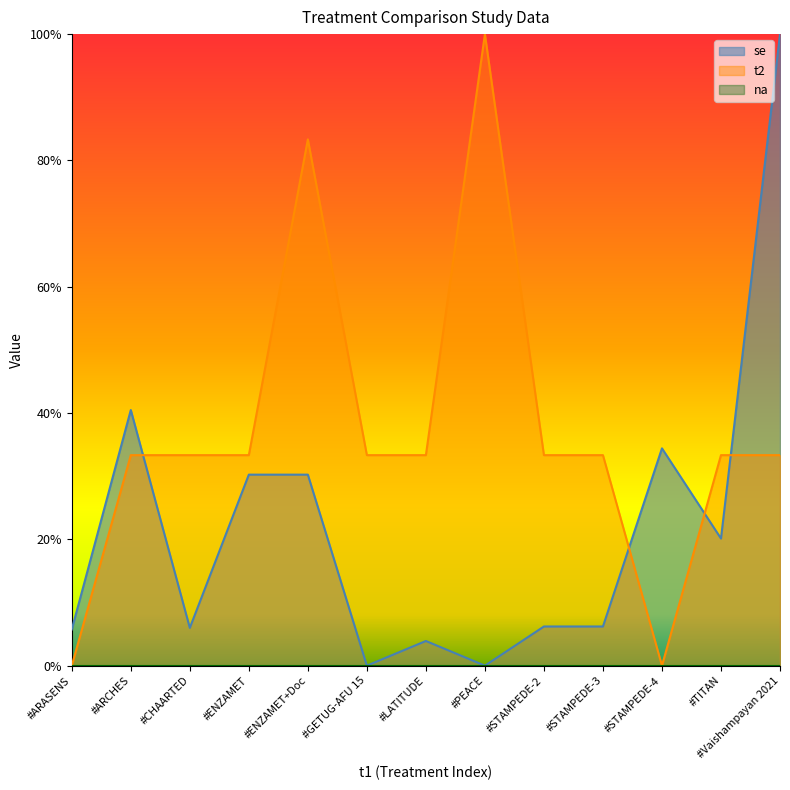

Reading left to right, extract all data points from this chart.

se: #ARASENS=0.1	#ARCHES=0.4	#CHAARTED=0.1	#ENZAMET=0.3	#ENZAMET+Doc=0.3	#GETUG-AFU 15=0.0	#LATITUDE=0.0	#PEACE=0.0	#STAMPEDE-2=0.1	#STAMPEDE-3=0.1	#STAMPEDE-4=0.3	#TITAN=0.2	#Vaishampayan 2021=1.0
t2: #ARASENS=0.0	#ARCHES=0.3	#CHAARTED=0.3	#ENZAMET=0.3	#ENZAMET+Doc=0.8	#GETUG-AFU 15=0.3	#LATITUDE=0.3	#PEACE=1.0	#STAMPEDE-2=0.3	#STAMPEDE-3=0.3	#STAMPEDE-4=0.0	#TITAN=0.3	#Vaishampayan 2021=0.3